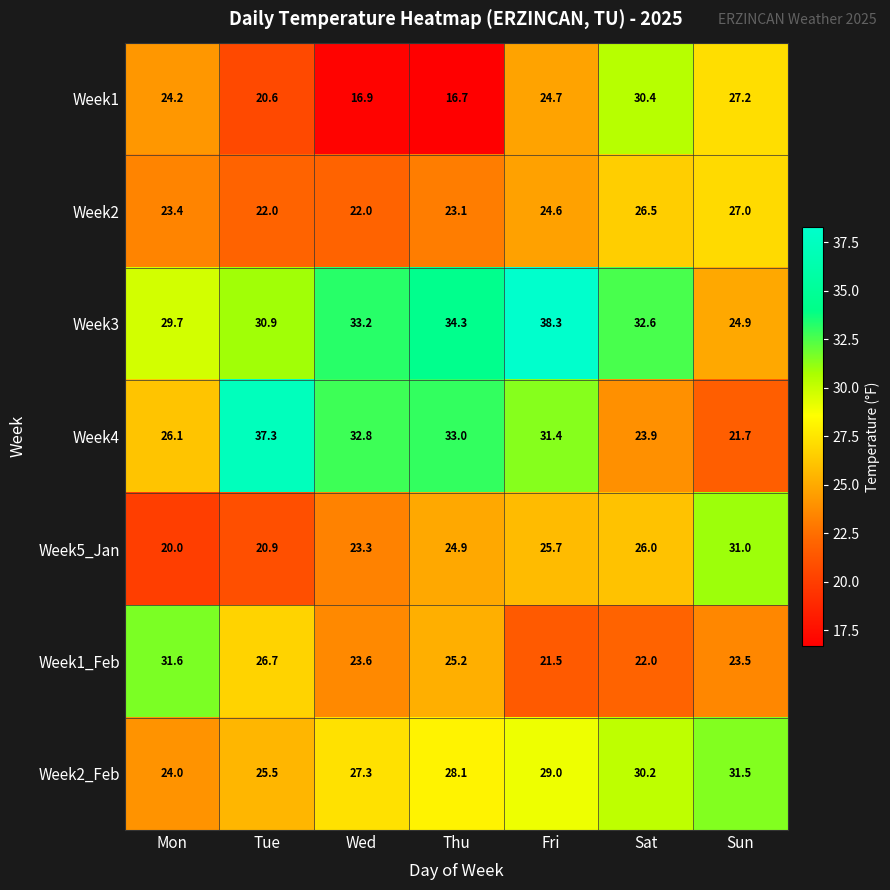

Which series changed the most between Mon and Sat?

Week1_Feb